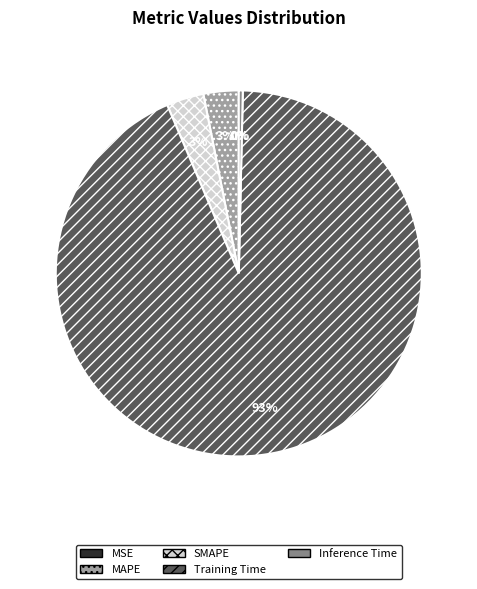

Is the sum of MAPE and Inference Time greater than half?

No